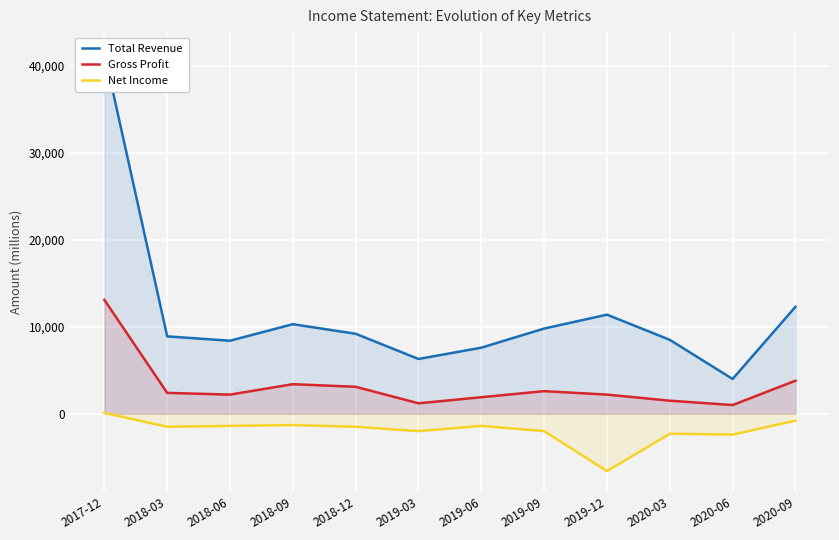

At which label is Gross Profit closest to 7050?

2020-09